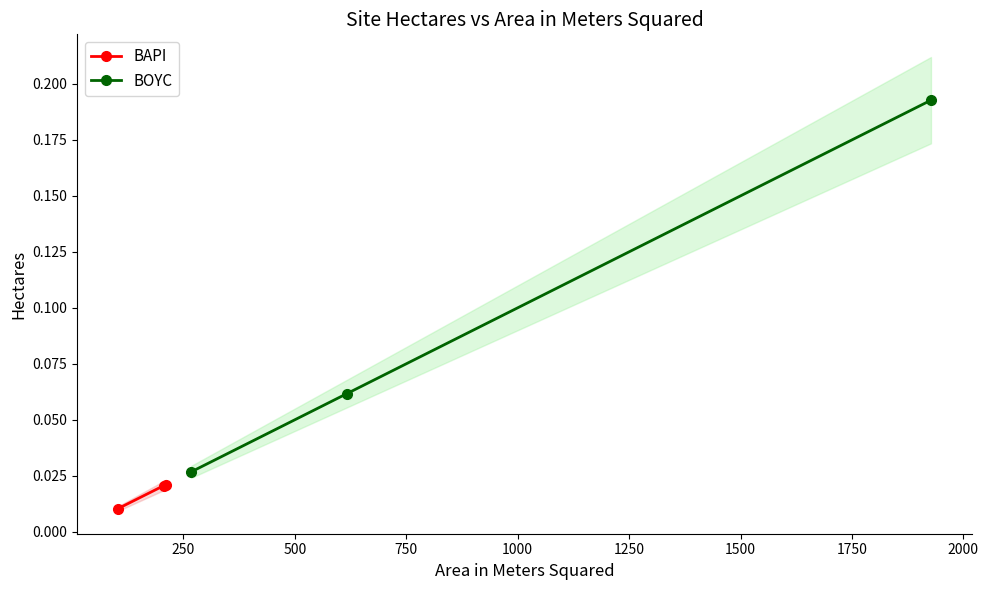

Count the number of data series in this chart.

2